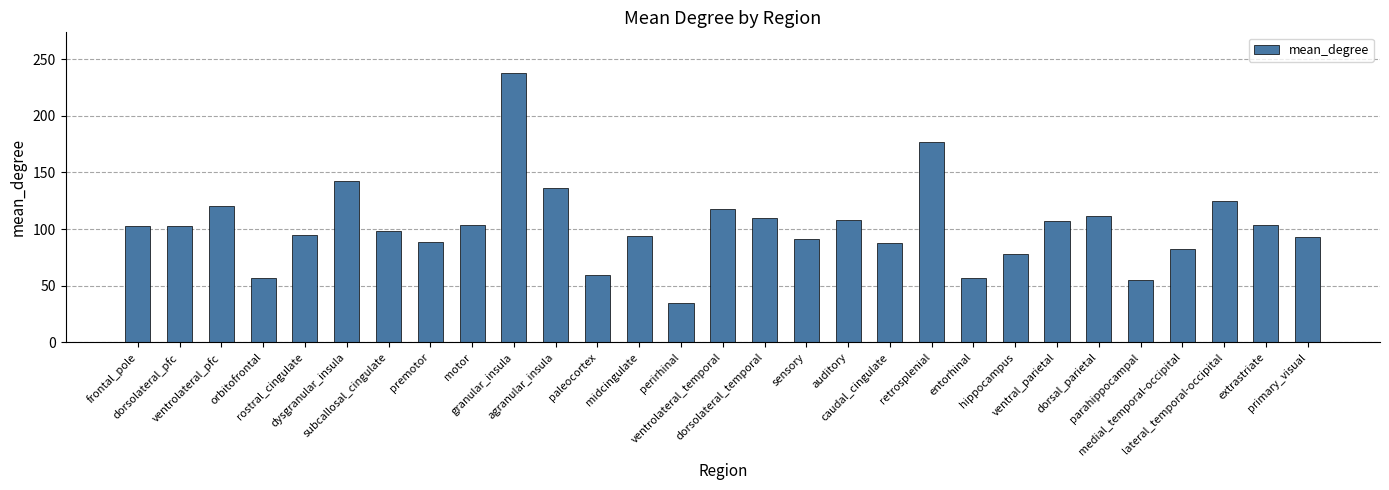

At which label does the data first exceed 102?

frontal_pole